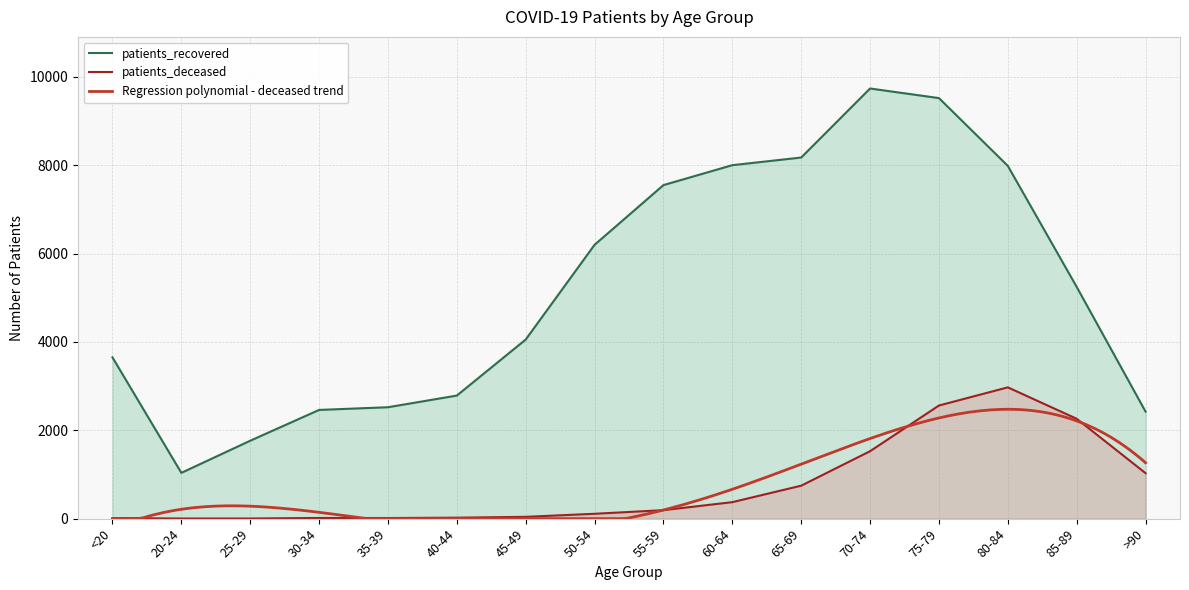

At which category is the sum across all series the highest?

75-79